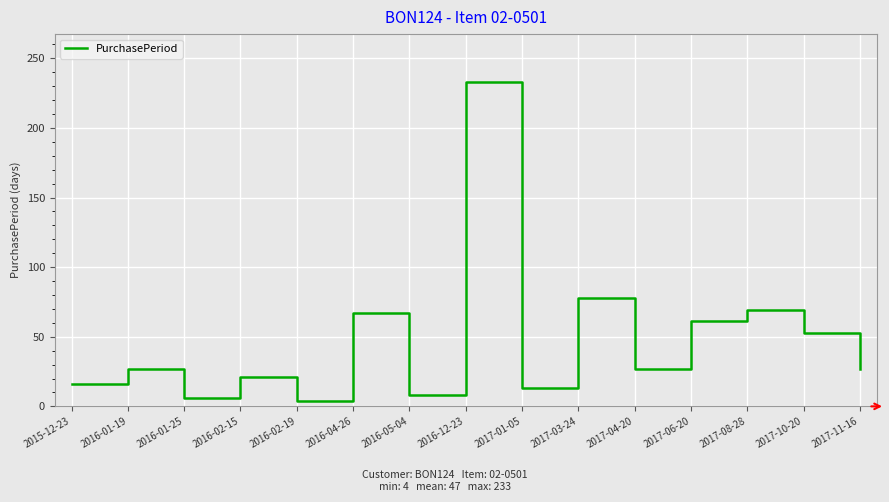

The chart shows a value of 78 at 2017-03-24. True or false?

True